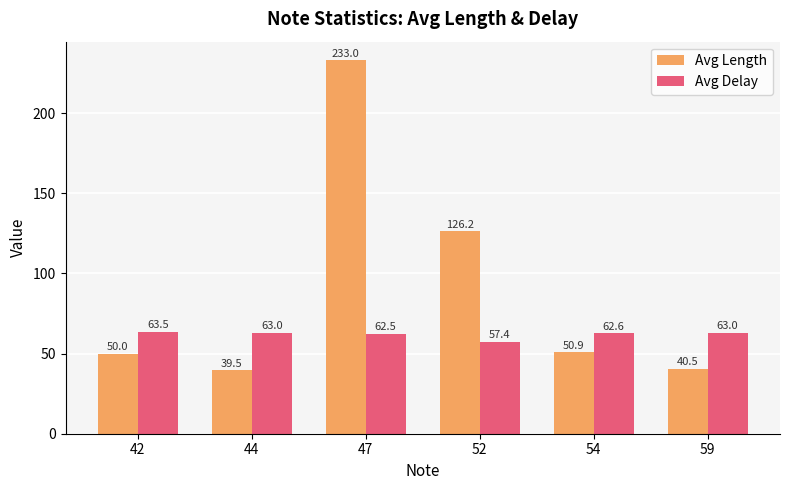

At 54, list the series in order from smallest to largest.

Avg Length, Avg Delay